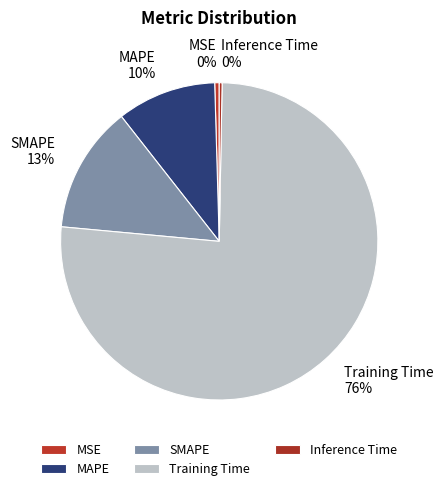

True or false: SMAPE accounts for 13% of the total.

True